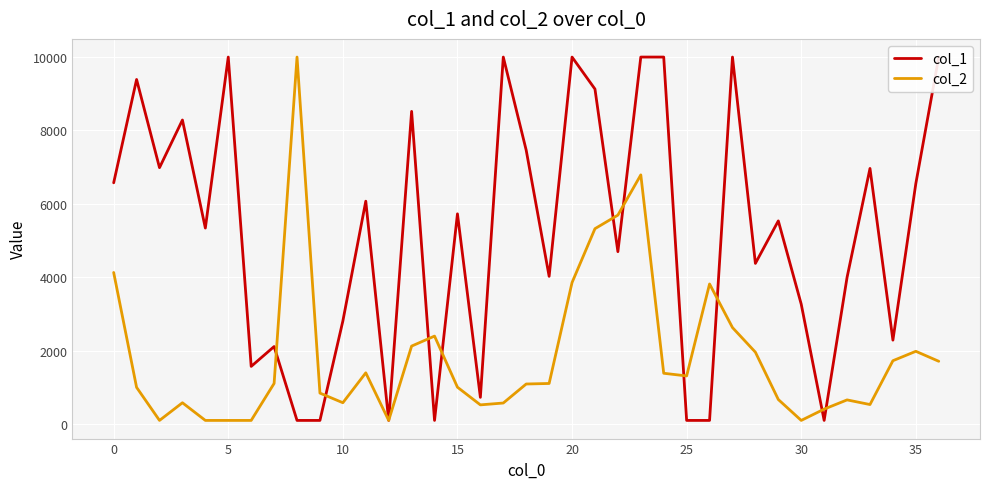

What is the maximum value for col_2?

10000.0